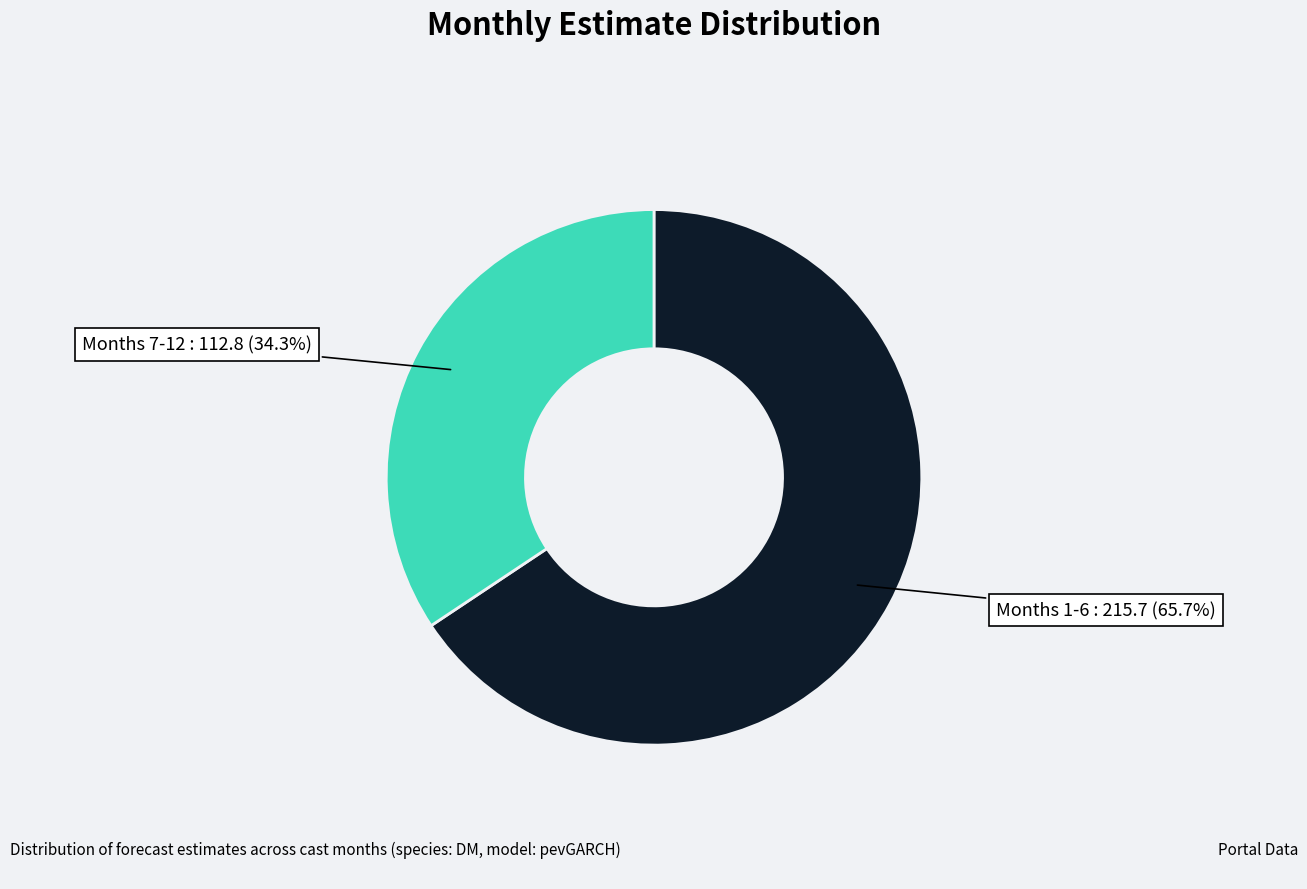

Is there any slice that represents more than half of the pie?

Yes